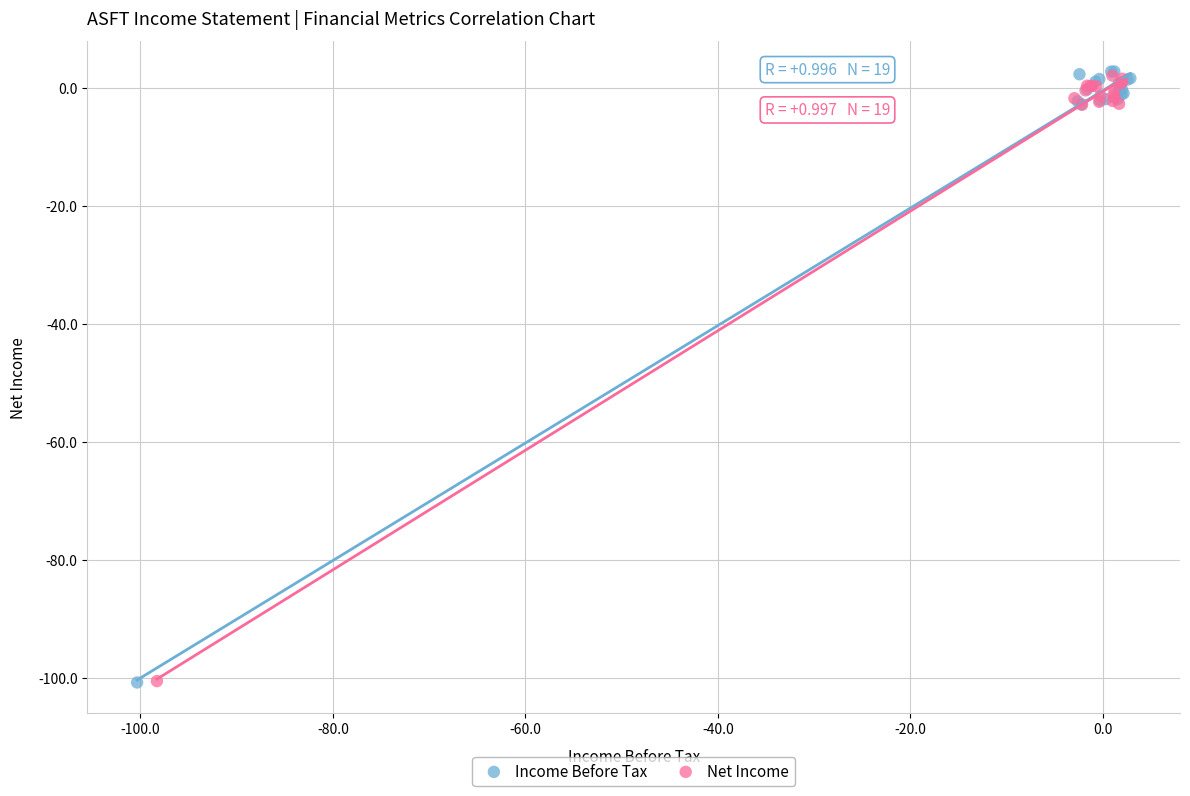

Which series has the largest Y range (max minus min)?

Income Before Tax